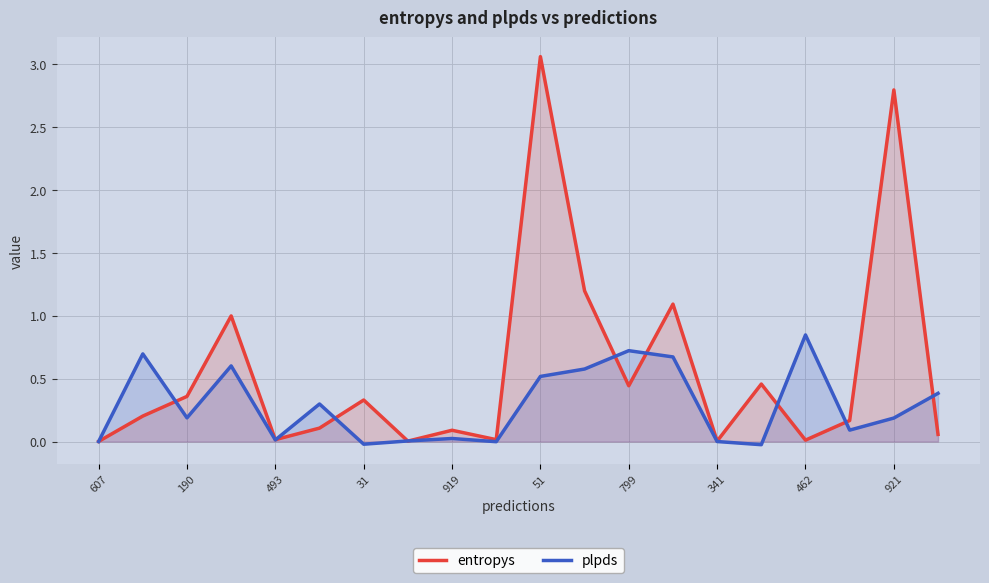

Rank the series by their average value, from highest to lowest.

entropys, plpds